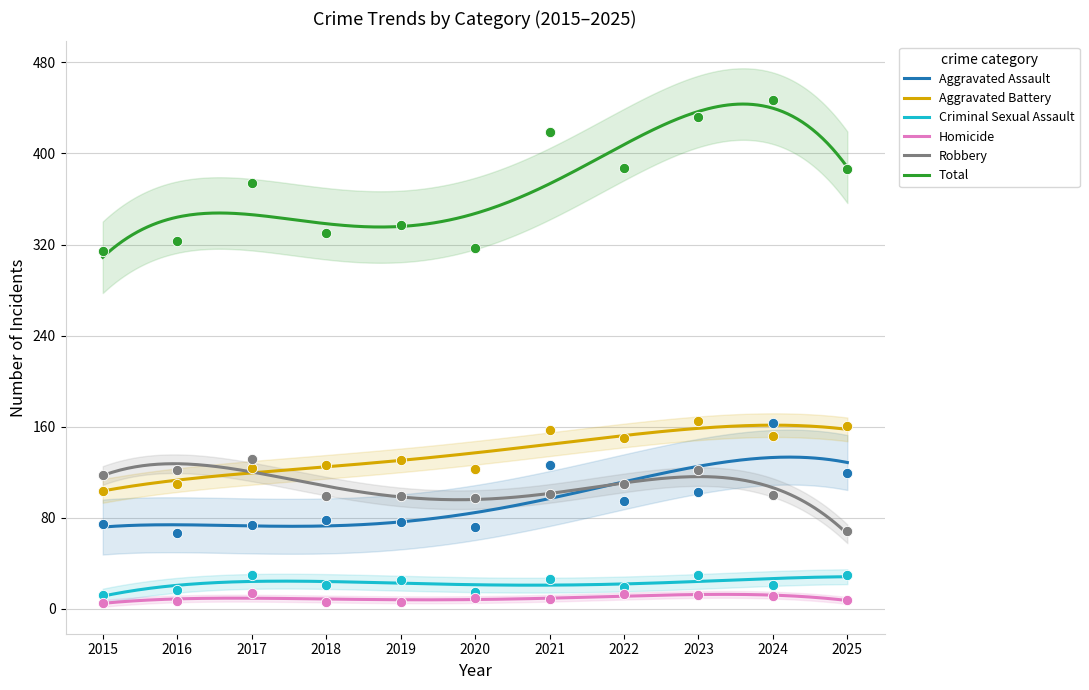

At how many categories does at least one series exceed 97?

11